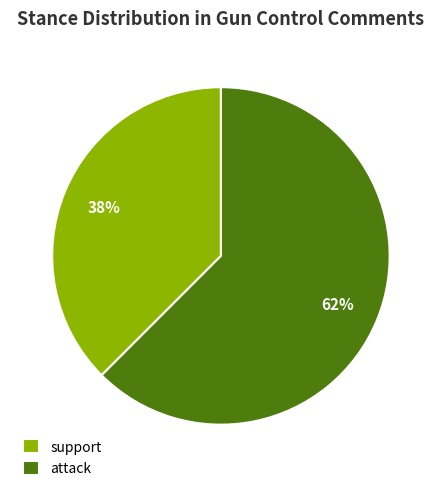

Which slice is the largest?

attack